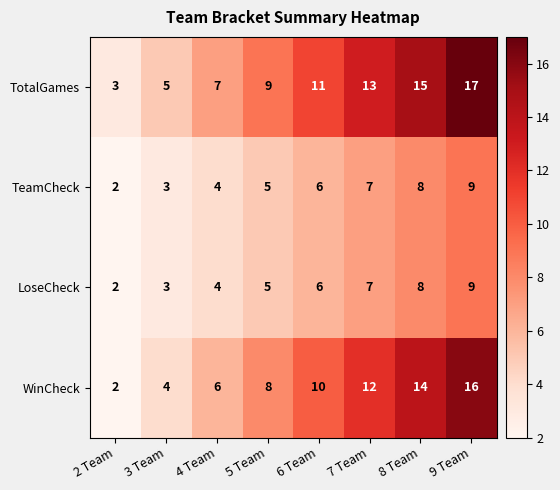

At which label is LoseCheck closest to 5?

5 Team